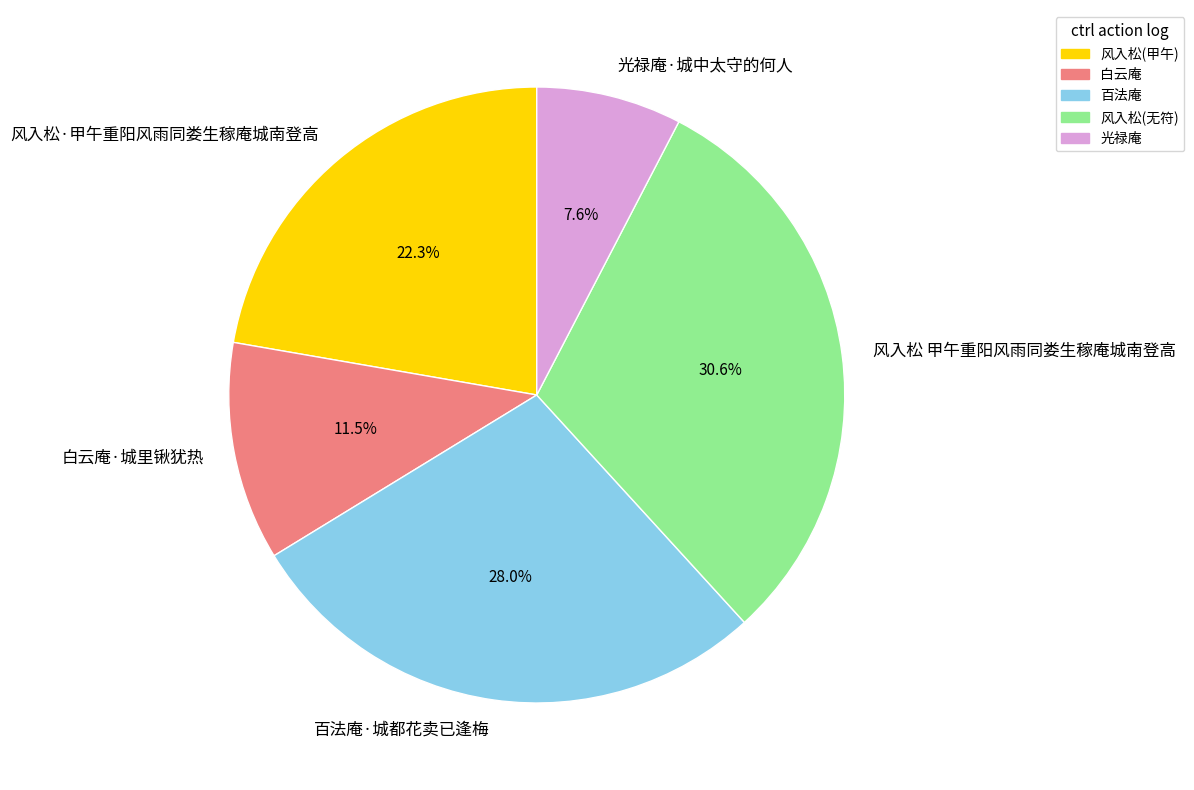

Is 风入松 甲午重阳风雨同娄生稼庵城南登高 the majority of the pie?

No